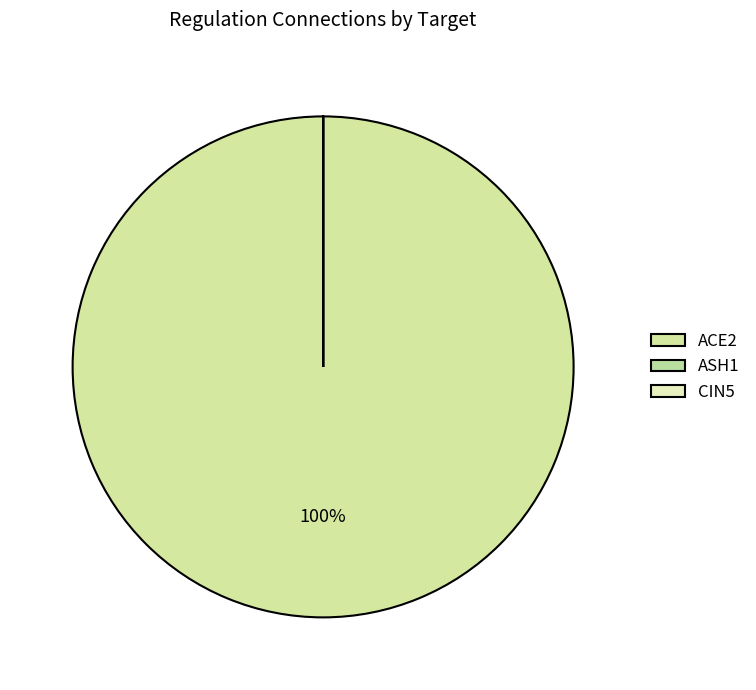

True or false: ASH1 accounts for 99% of the total.

False